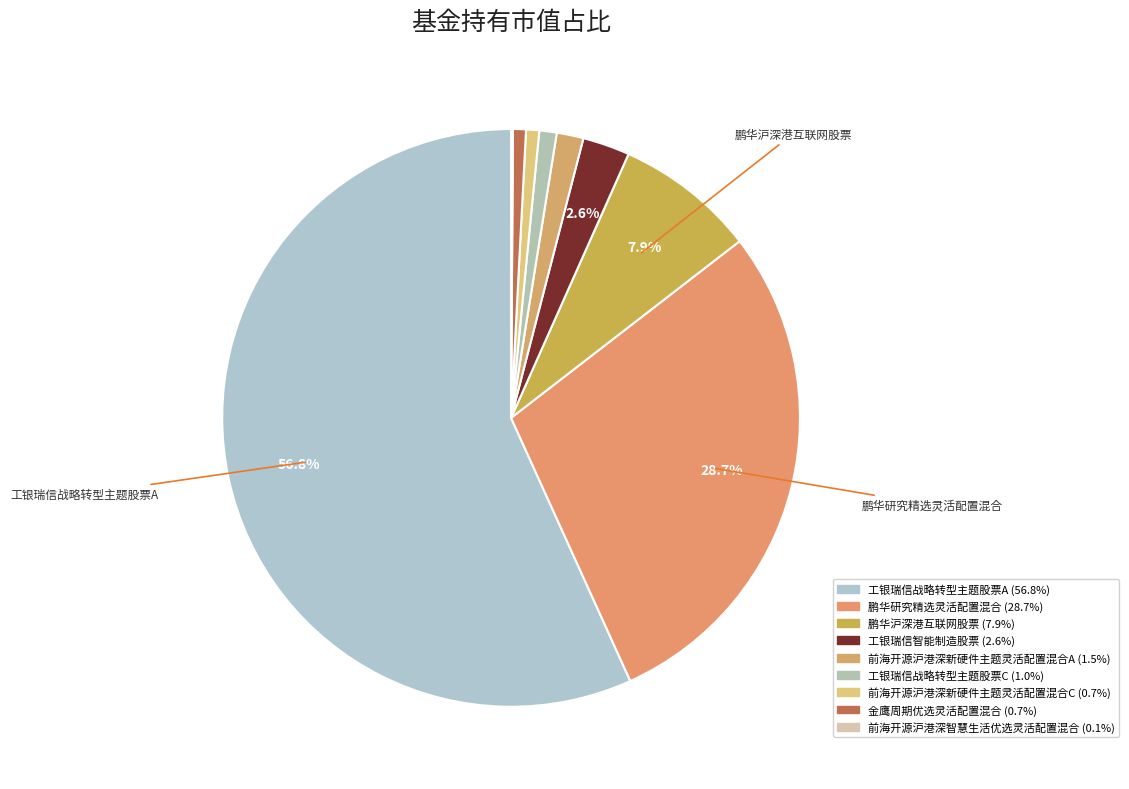

To the nearest percent, what is the difference between the largest and smallest slice percentages?

57%